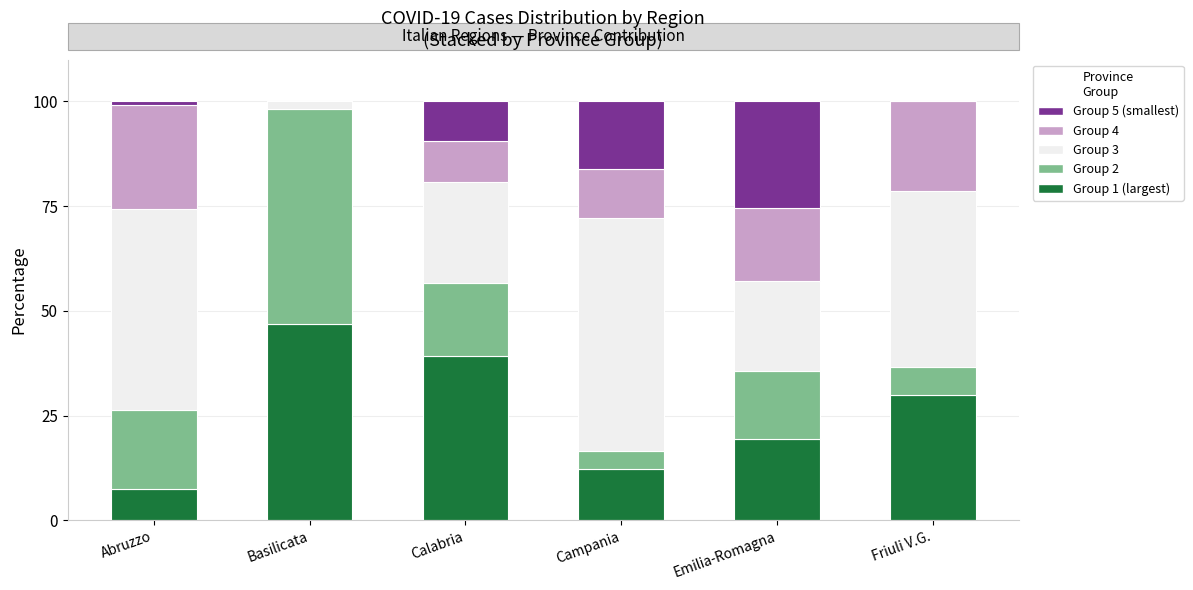

What is the label of the 3rd bar from the right?

Campania